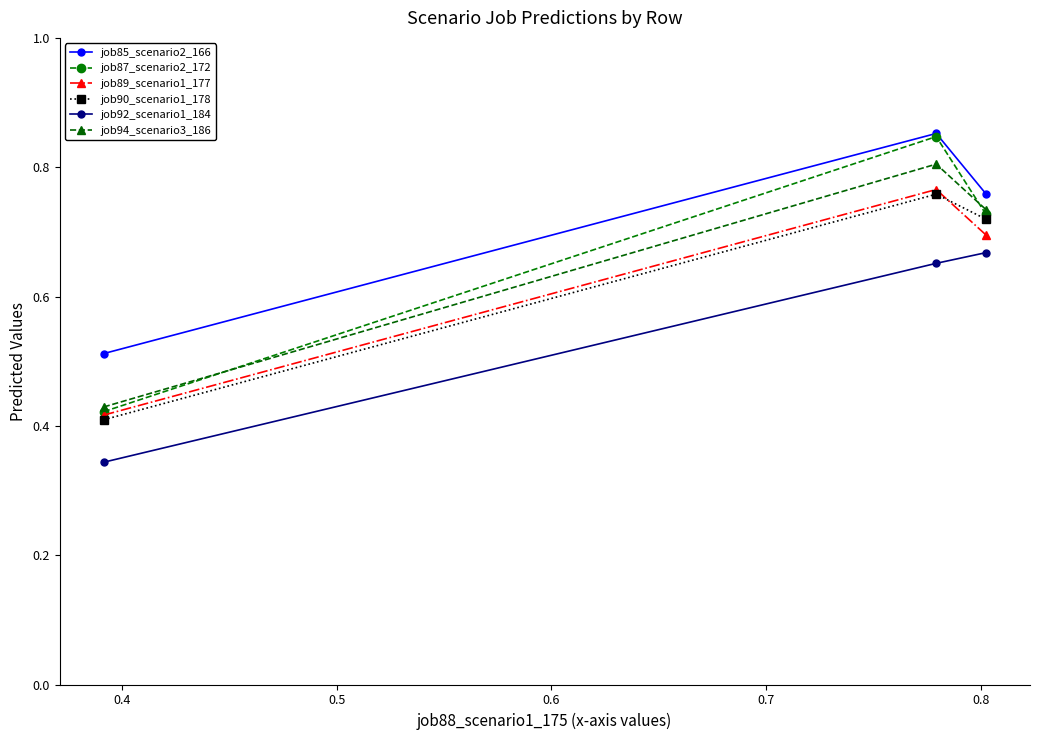

Which series has the widest spread of values?

job87_scenario2_172